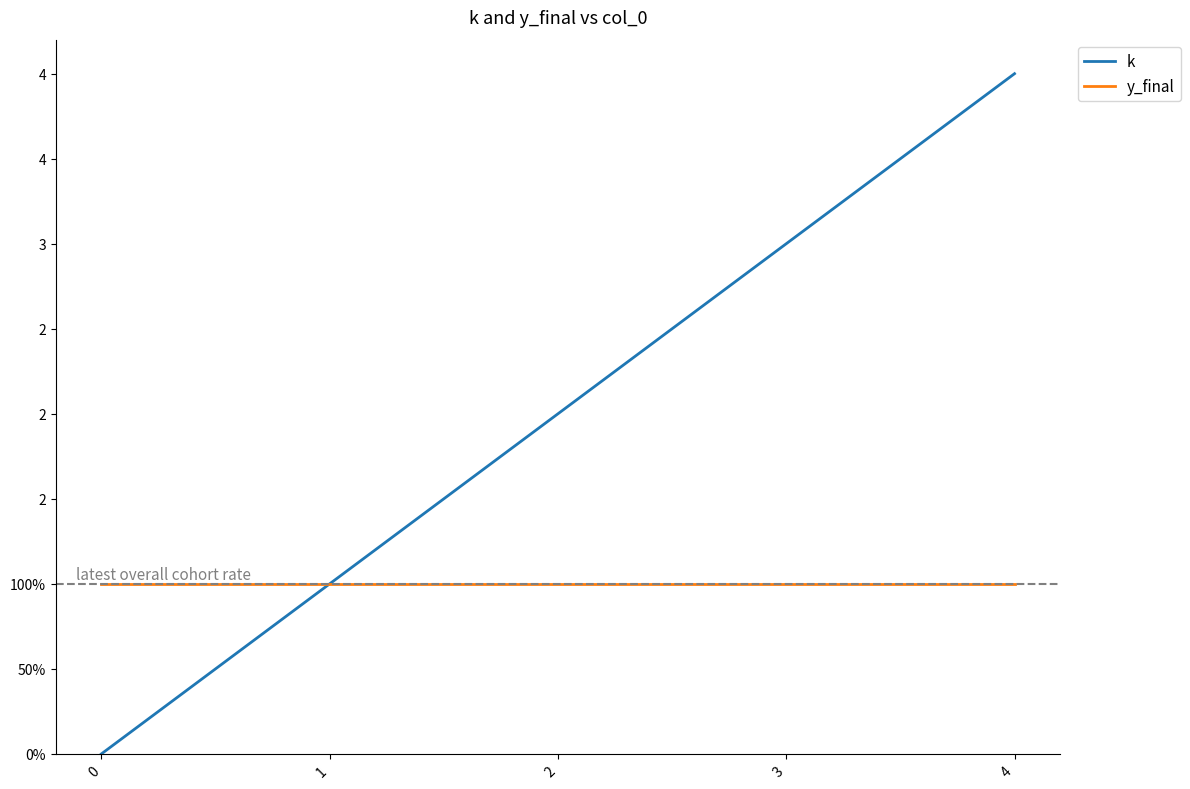

Rank the series by their average value, from highest to lowest.

k, y_final